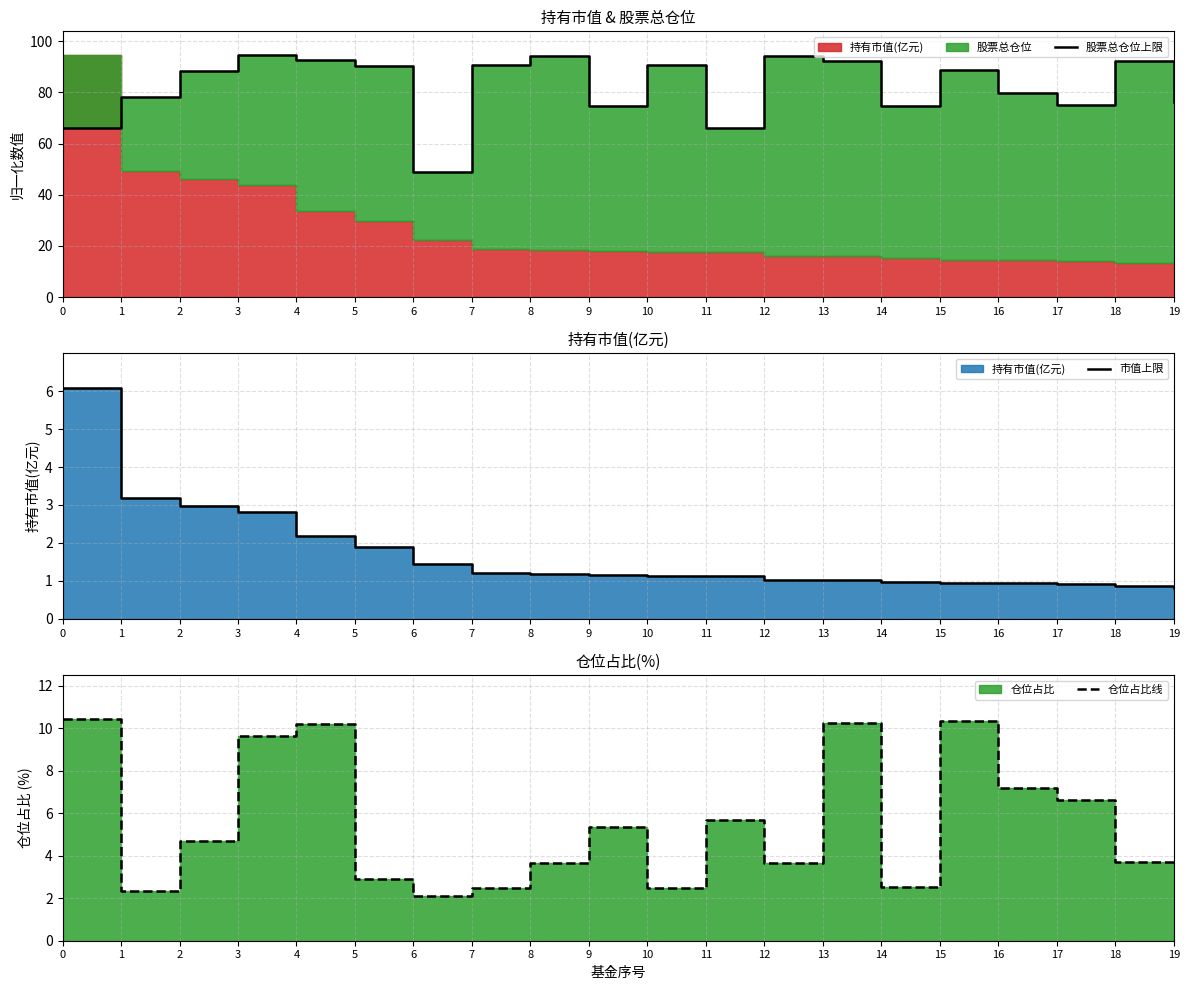

Read the 股票总仓位上限 value at 14.

74.6